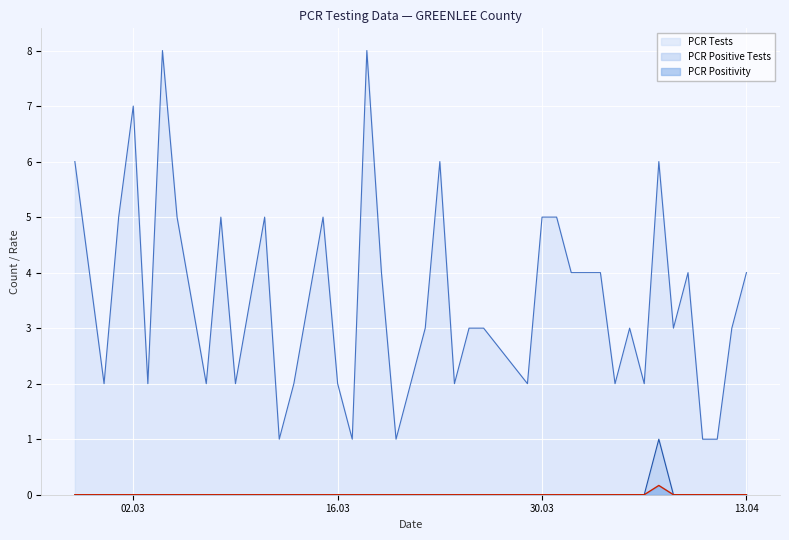

True or false: PCR Positive Tests has more than 2 points higher than both neighbors.

False